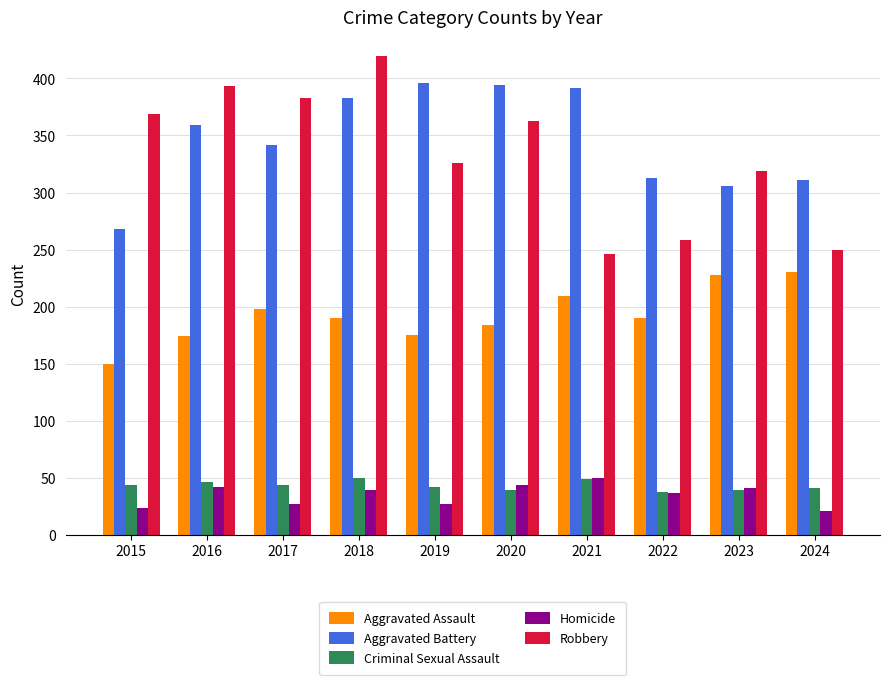

What is the difference between the second highest and second lowest values in the Criminal Sexual Assault series?

10